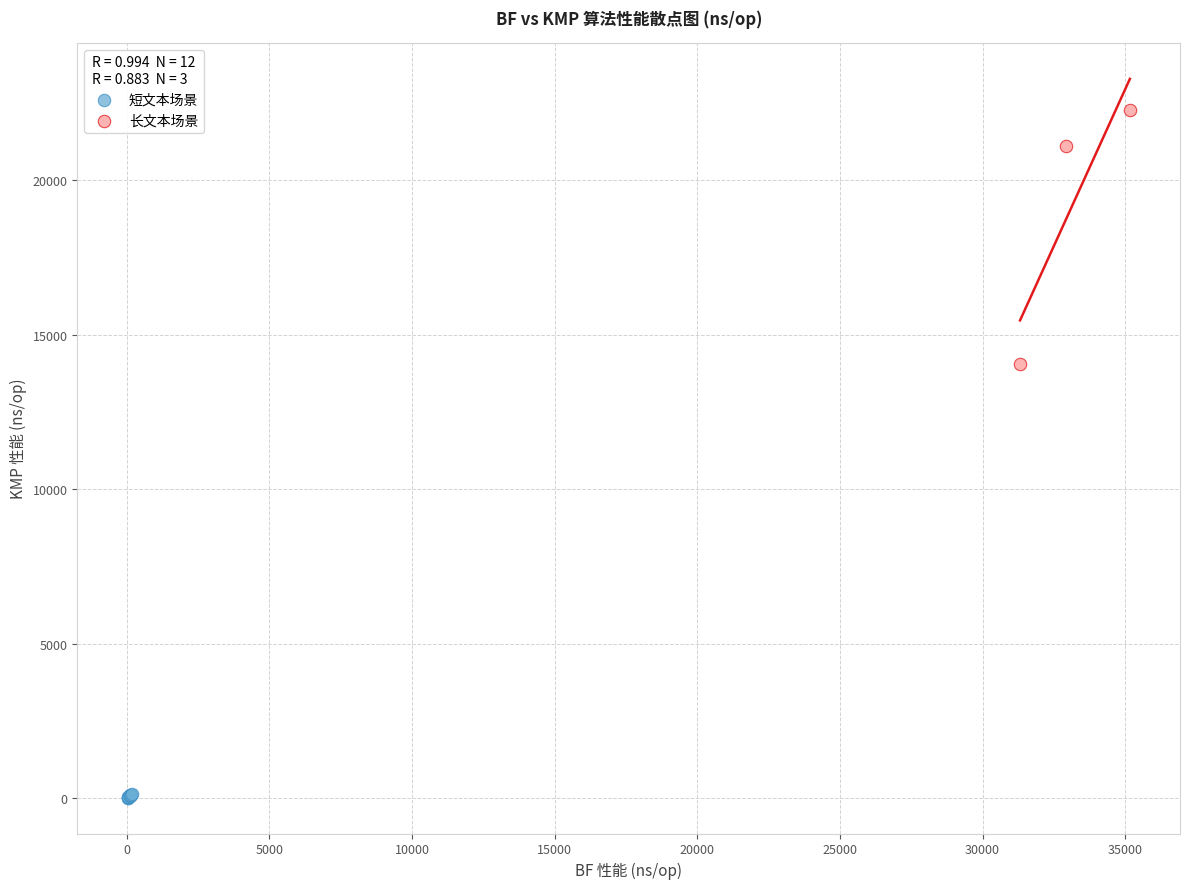

Which series contains the highest Y value?

长文本场景